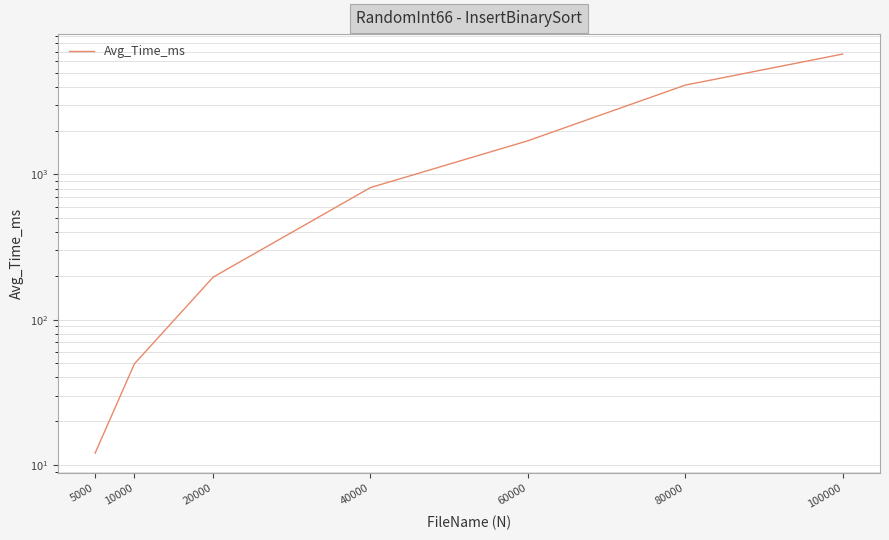

What is the sum of the values at 60000 and 40000?

2519.2